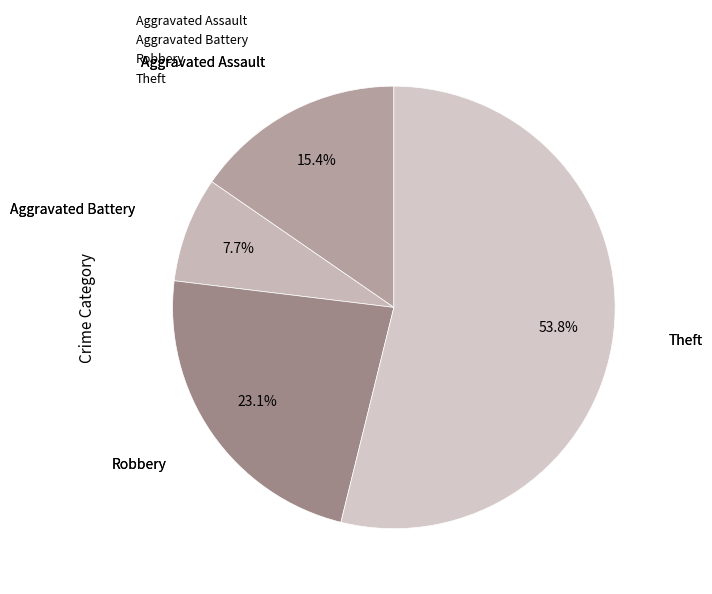

What percentage do Aggravated Battery and Theft together represent?

61.5%